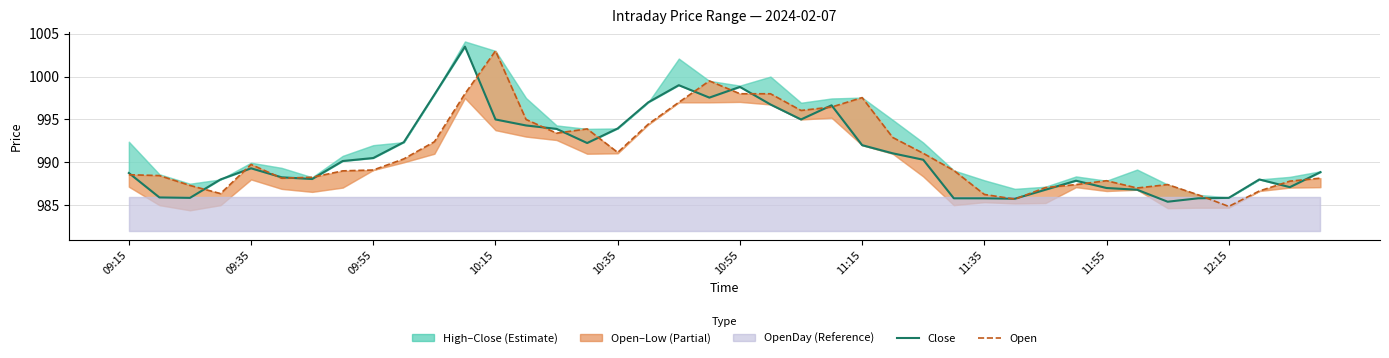

How many lines are shown in the chart?

2